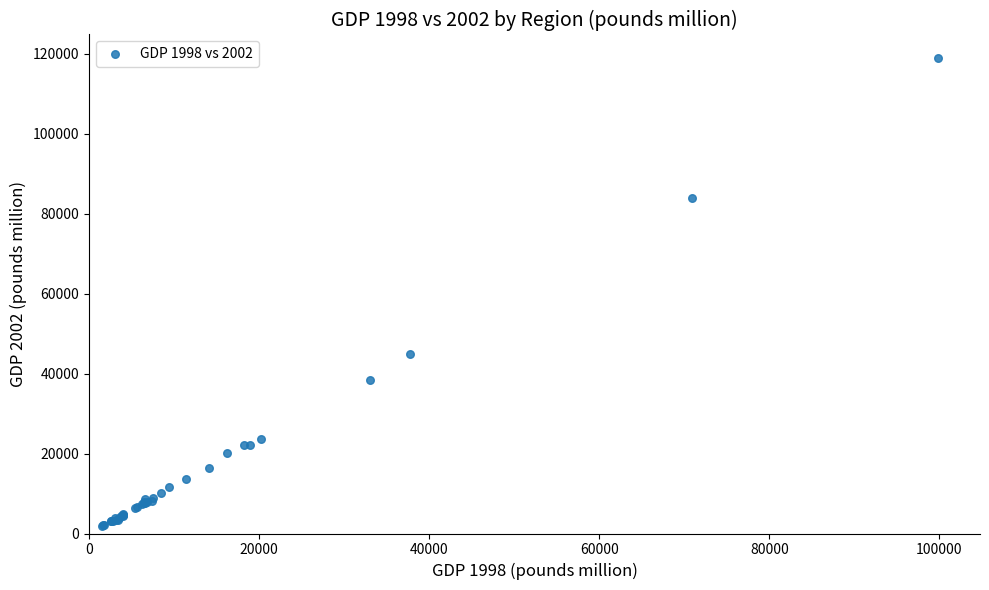

What Y value in the scatter plot is closest to 60347?

44865